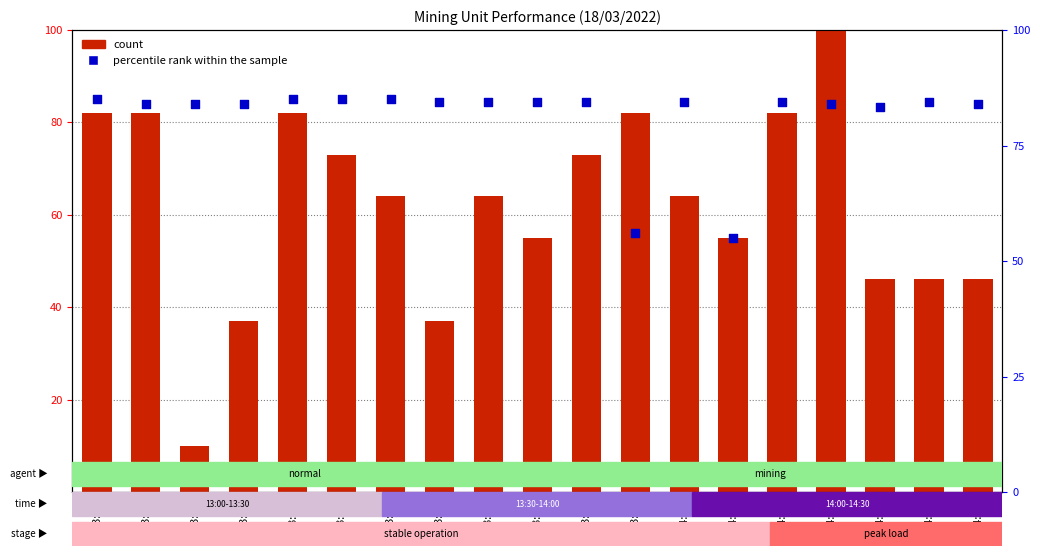

Which series has the largest Y range (max minus min)?

count